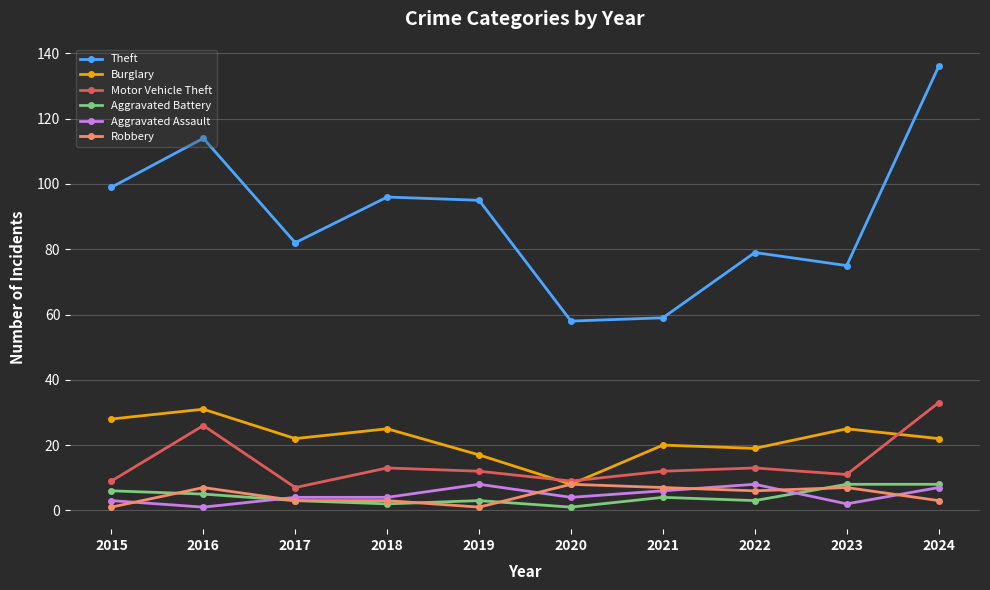

True or false: Theft has a value of 99 at 2015.

True